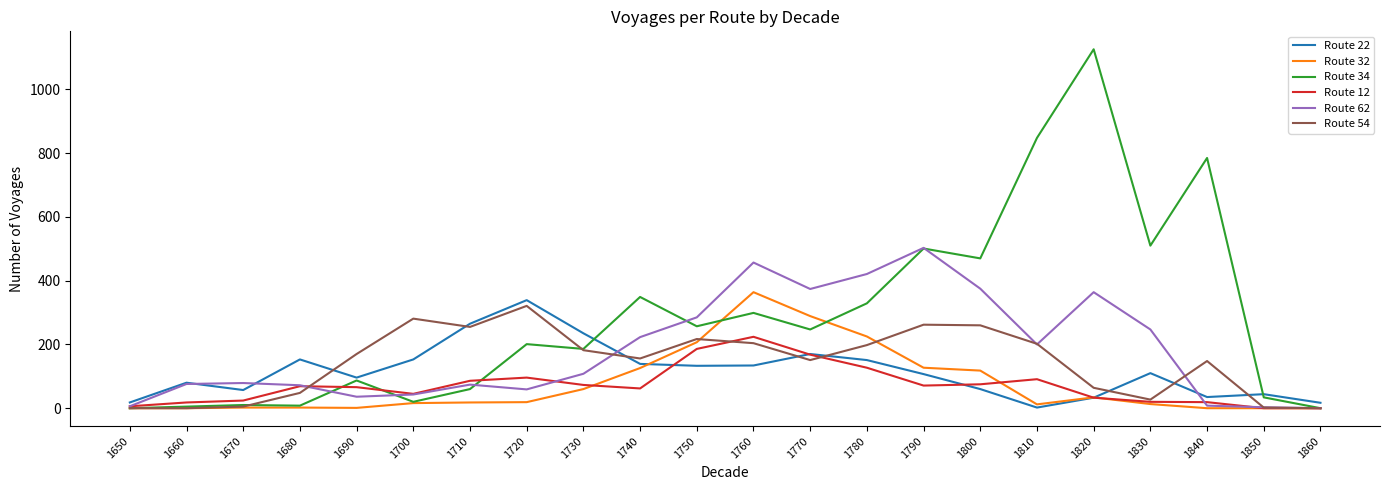

The Route 54 series shows -141 at 1650. True or false?

False